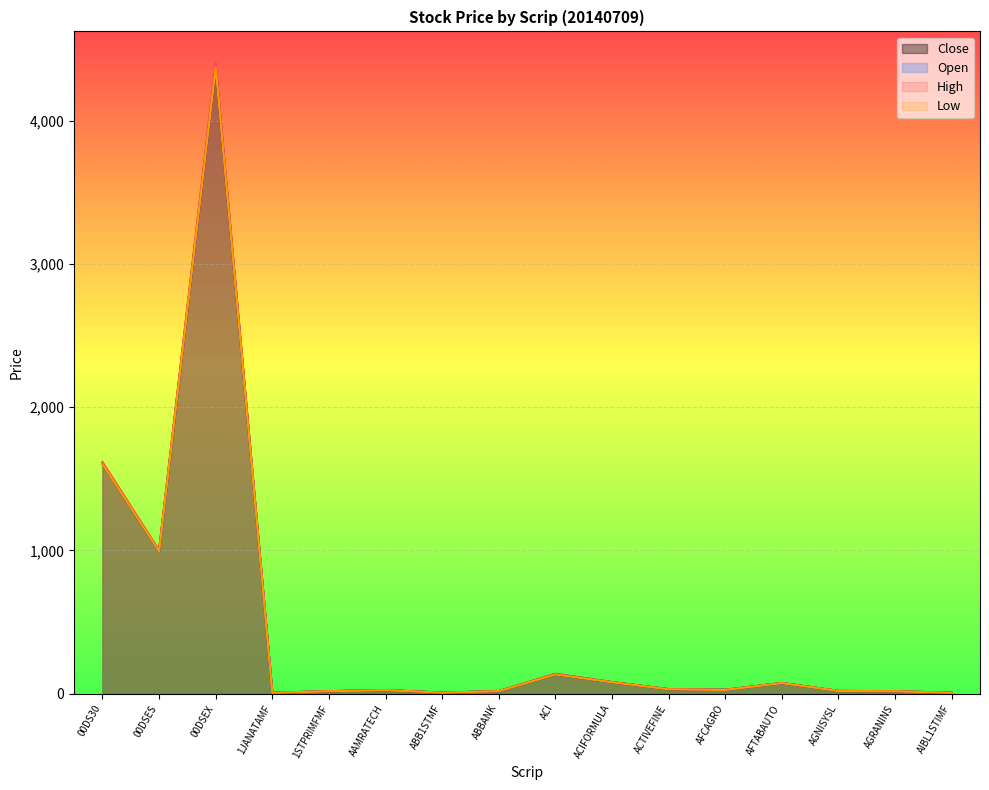

What is the sum of the Low values at 00DSES and 1JANATAMF?

1000.1